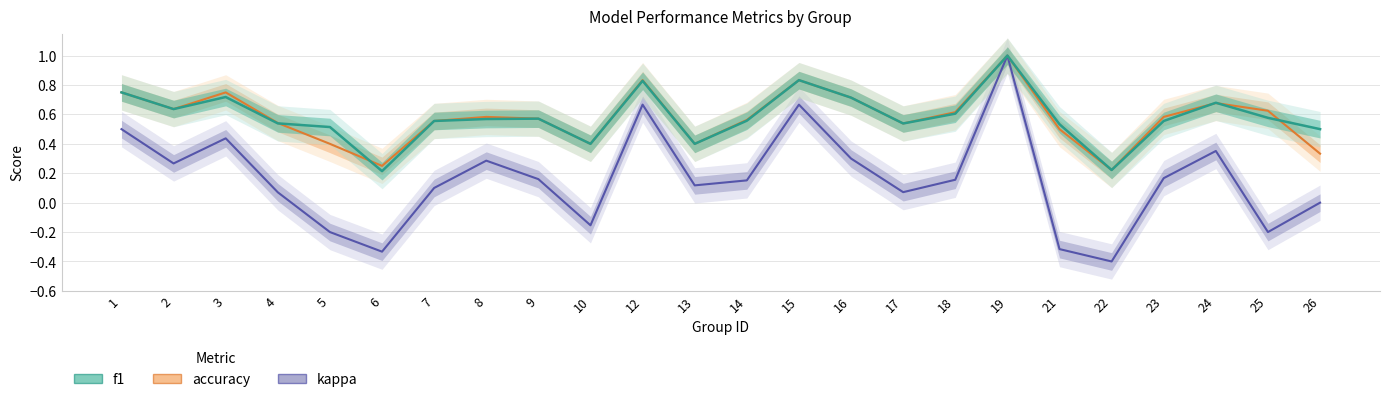

Which category has the highest value in the accuracy series?

19